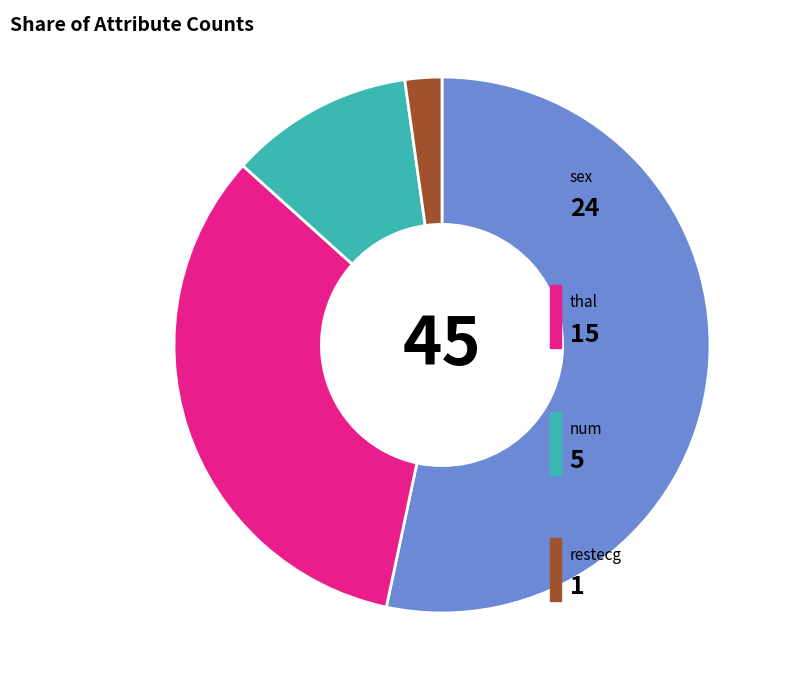

How many slices are in this pie chart?

4